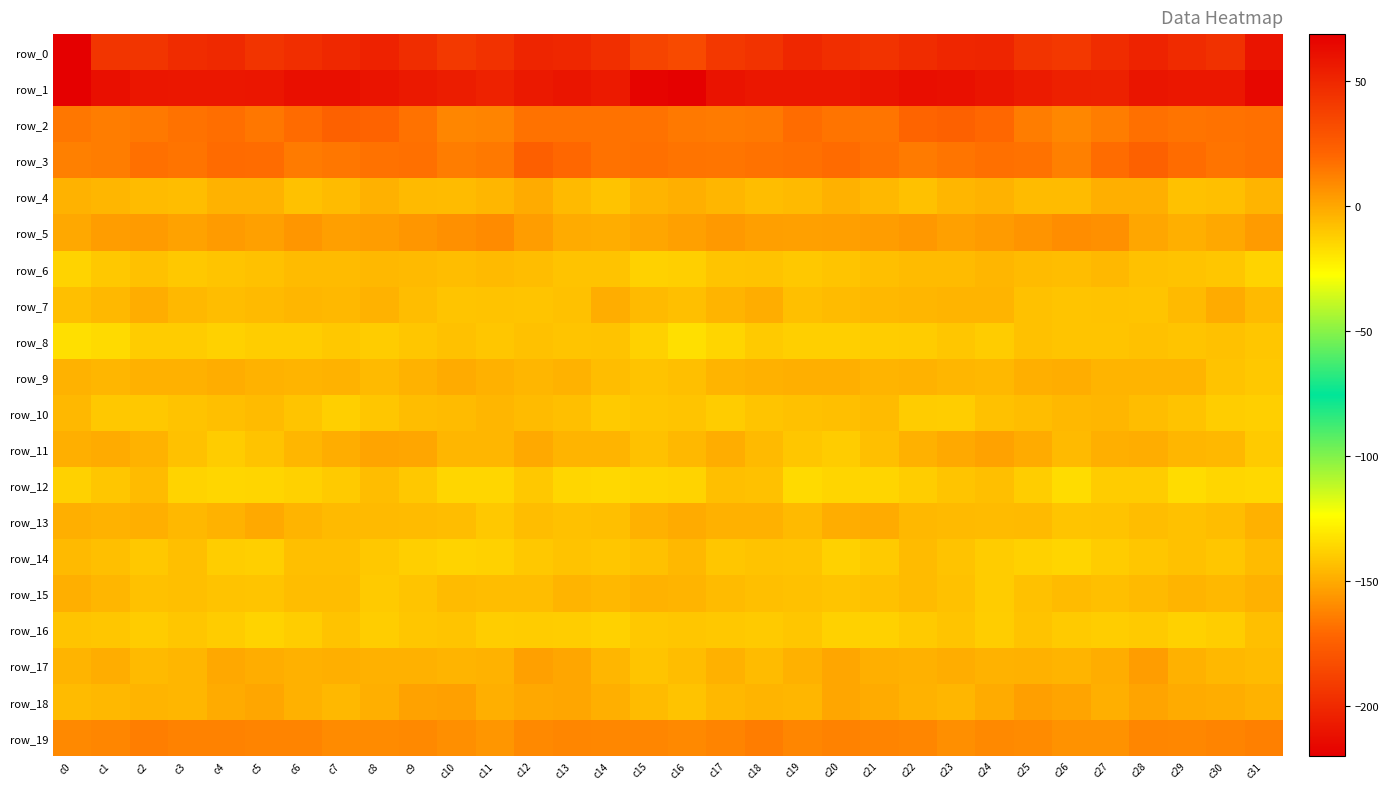

At which label is row_8 closest to -13?

c4